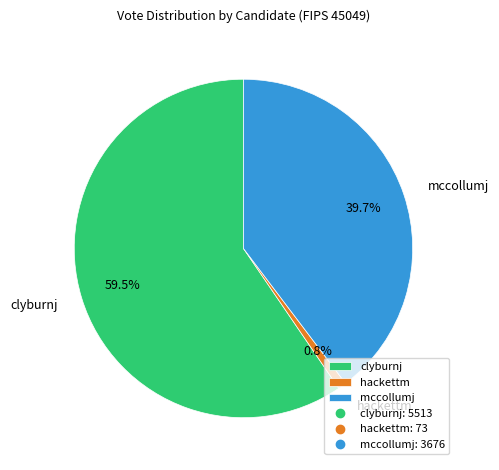

Rank the categories by value from lowest to highest.

hackettm, mccollumj, clyburnj